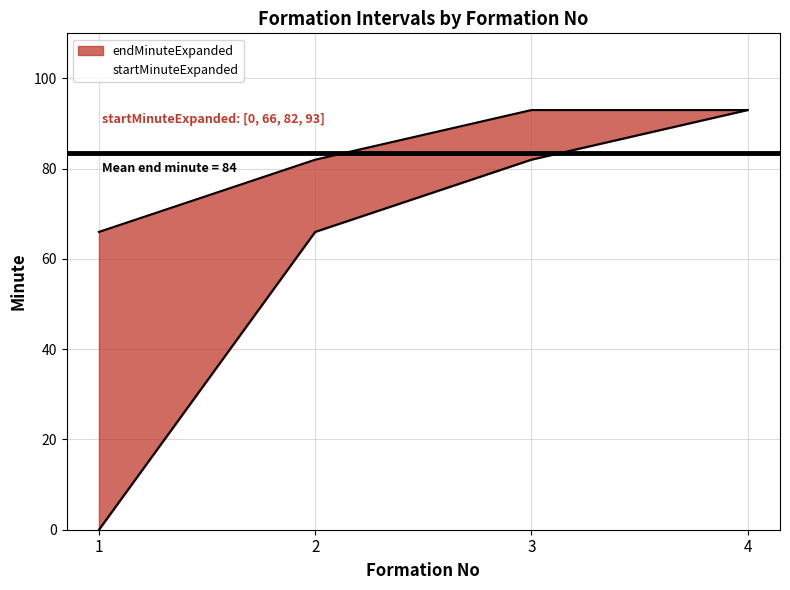

At 2, list the series in order from smallest to largest.

startMinuteExpanded, endMinuteExpanded